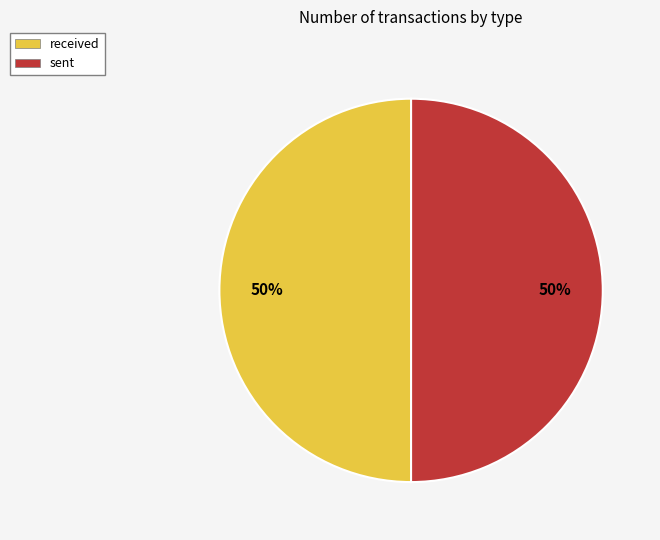

What is the ratio of the value at sent to the value at received?

1.0